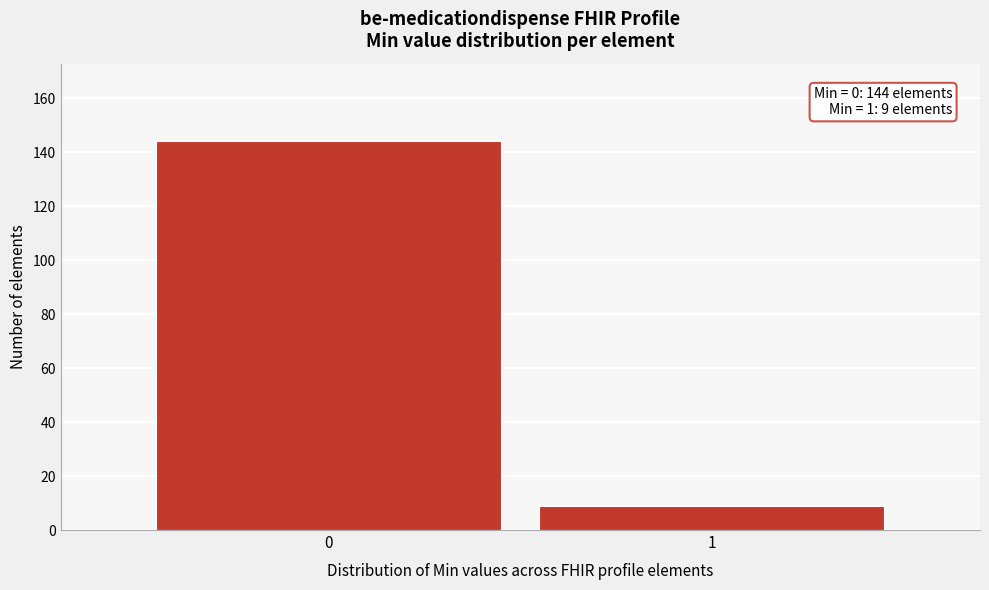

Reading right to left, extract all data points from this chart.

1=9	0=144